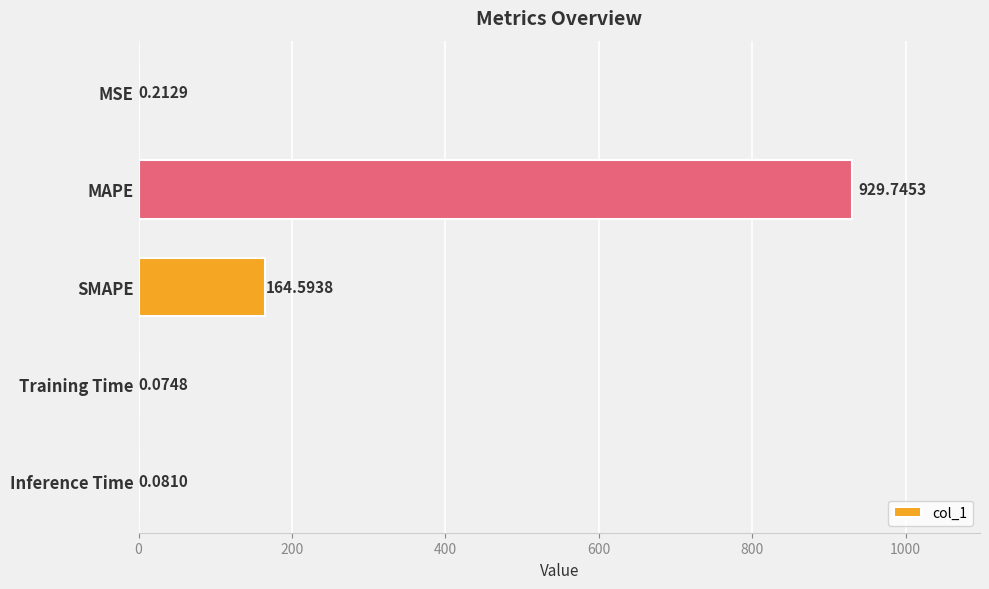

At which category does the chart reach its peak across all series?

MAPE